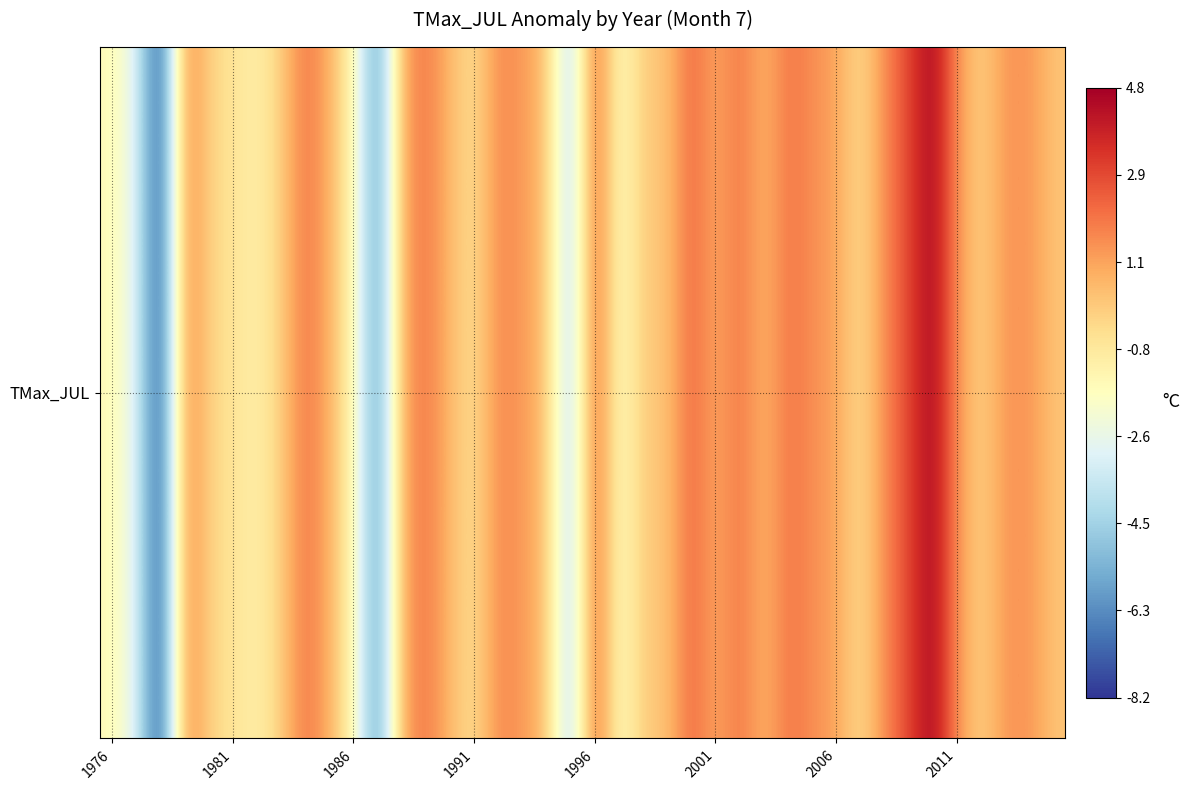

What is the difference between the values at 18 and 23?

0.1